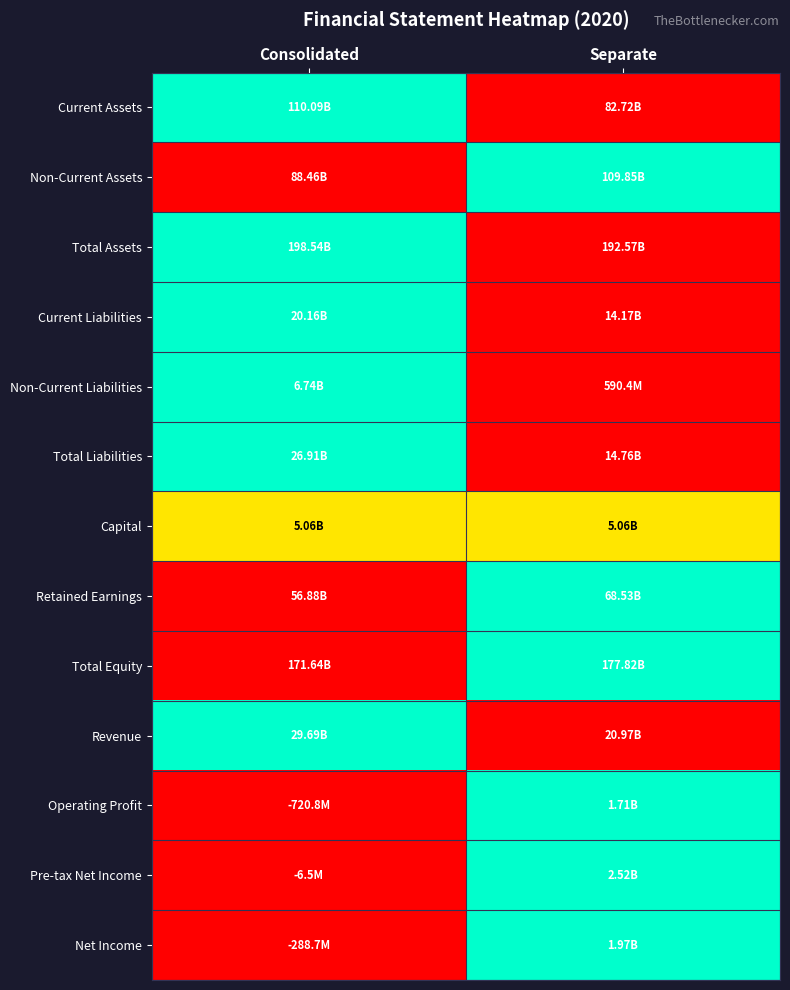

At which category is the sum across all series the highest?

Consolidated